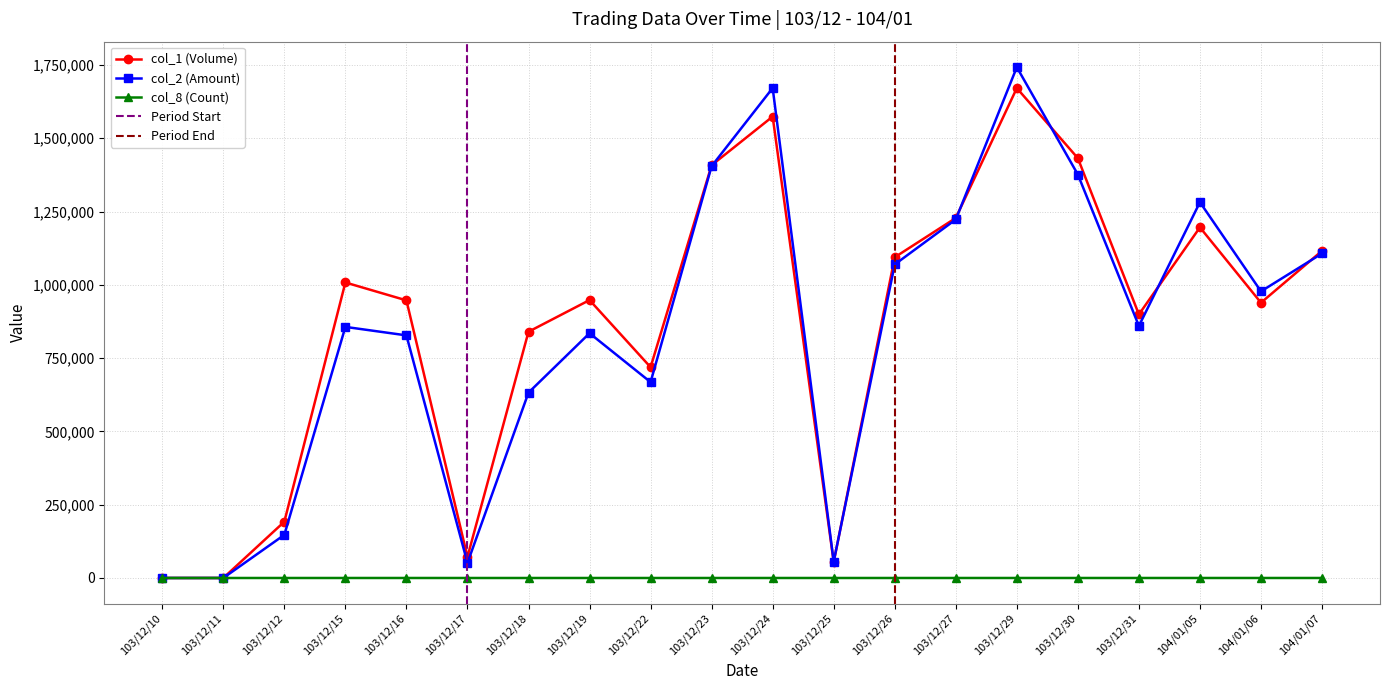

What is the difference between the highest and lowest values at 104/01/07?

1115980